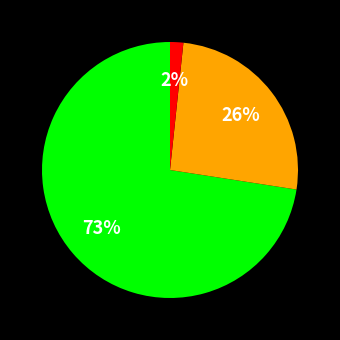

Is there any slice that represents more than half of the pie?

Yes